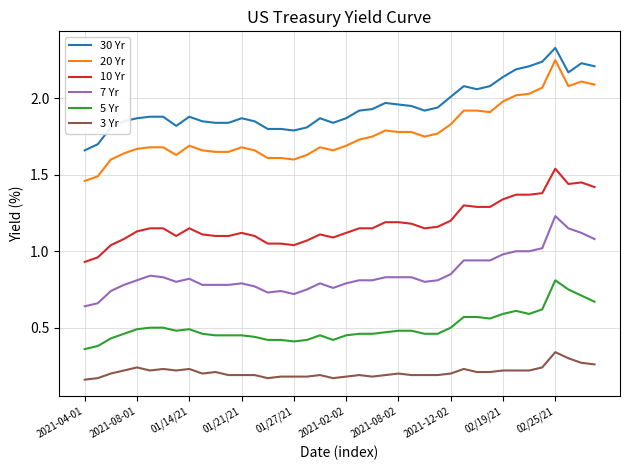

List the series in order of their peak value, lowest first.

3 Yr, 5 Yr, 7 Yr, 10 Yr, 20 Yr, 30 Yr